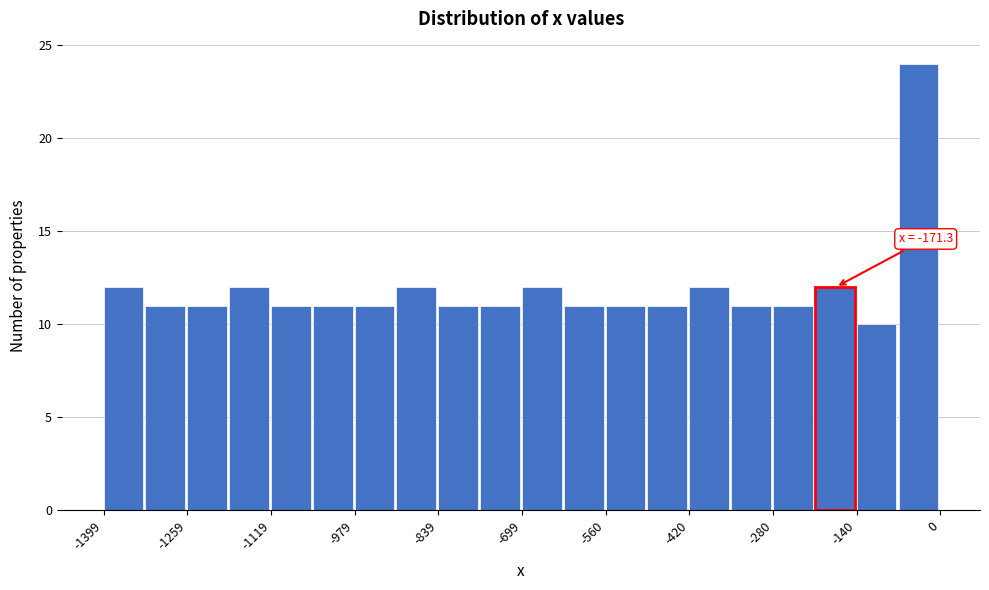

Around what value on the x-axis is the tallest bar? Give the approximate position of its centre, as read against the axis.

-40